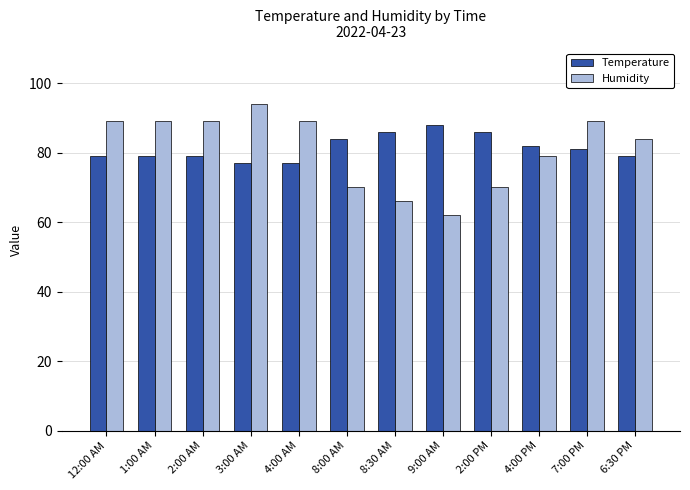

Reading left to right, what are all the values shown in this chart?

Temperature: 79	79	79	77	77	84	86	88	86	82	81	79
Humidity: 89	89	89	94	89	70	66	62	70	79	89	84